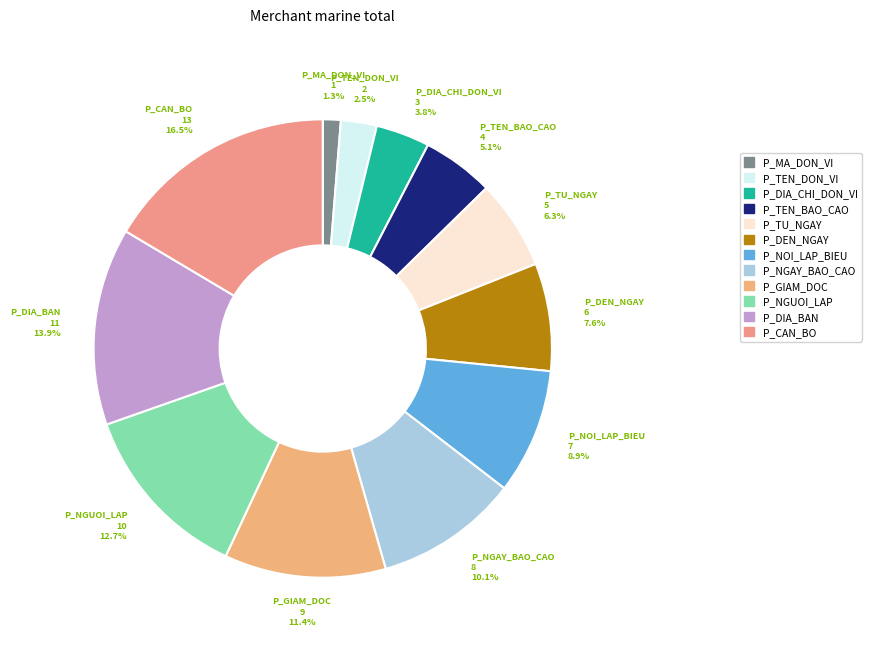

What is the smallest slice in the pie chart?

P_MA_DON_VI